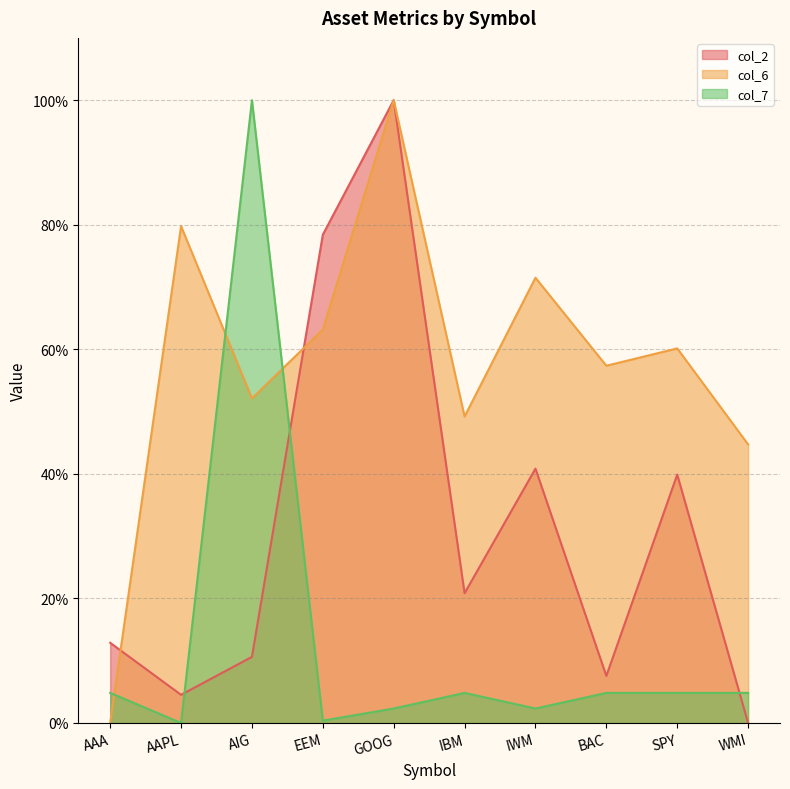

At which category does col_2 reach its first local valley?

AAPL